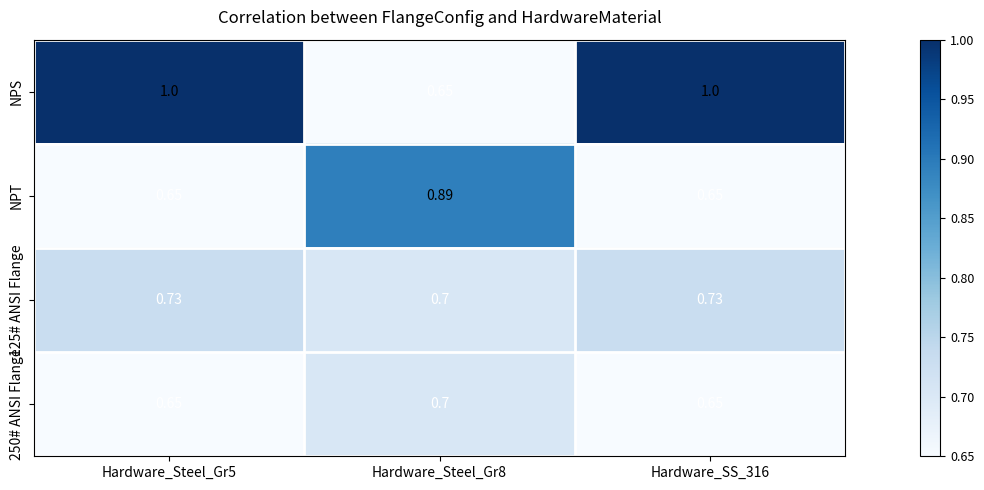

Is the value of NPS at Hardware_SS_316 greater than the value of 250# ANSI Flange at Hardware_Steel_Gr8?

Yes